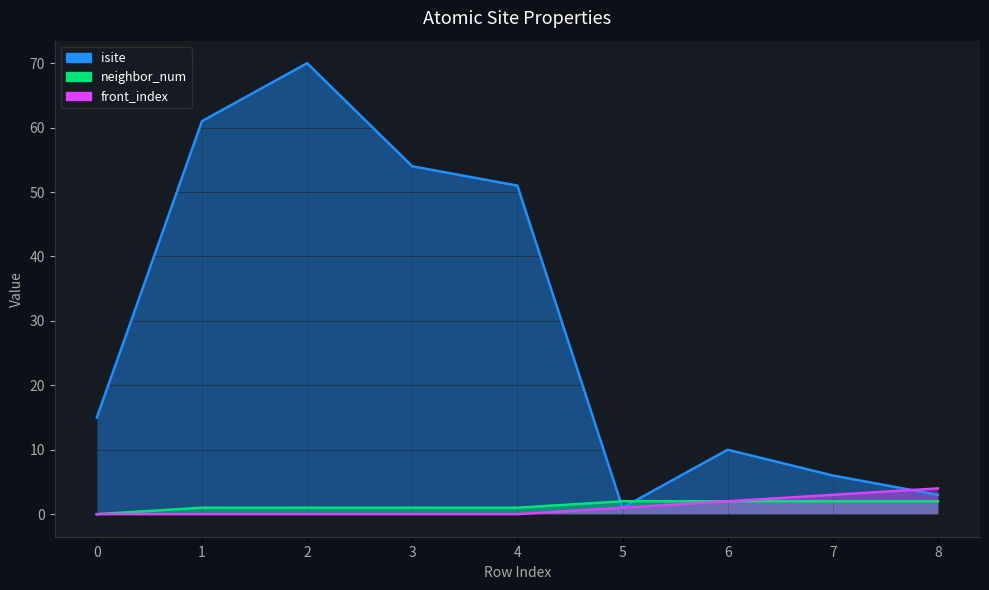

Where do isite and neighbor_num first cross each other?

4 and 5